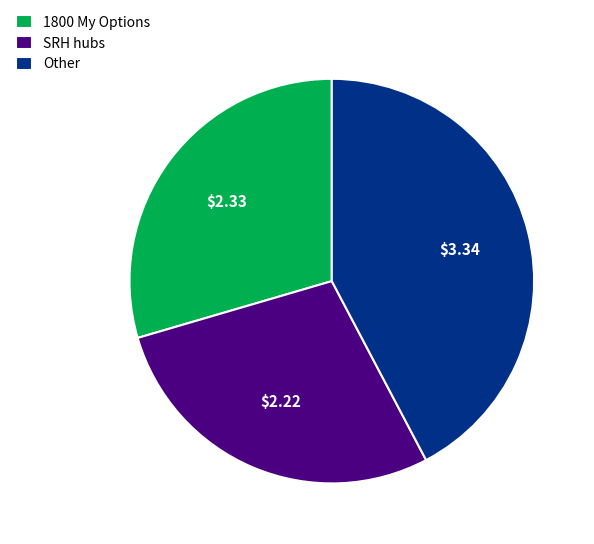

Rank the categories by value from lowest to highest.

SRH hubs, 1800 My Options, Other